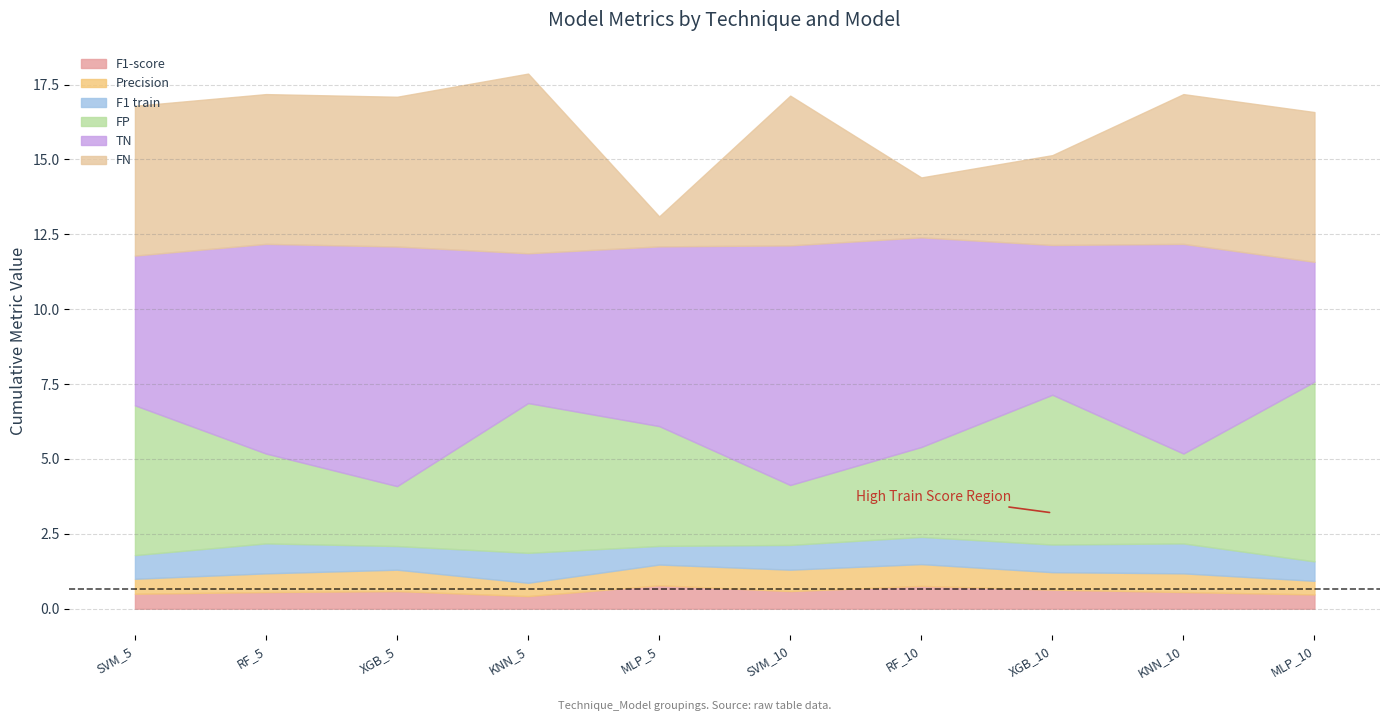

What are all the series names shown in the legend?

F1-score, Precision, F1 train, FP, TN, FN